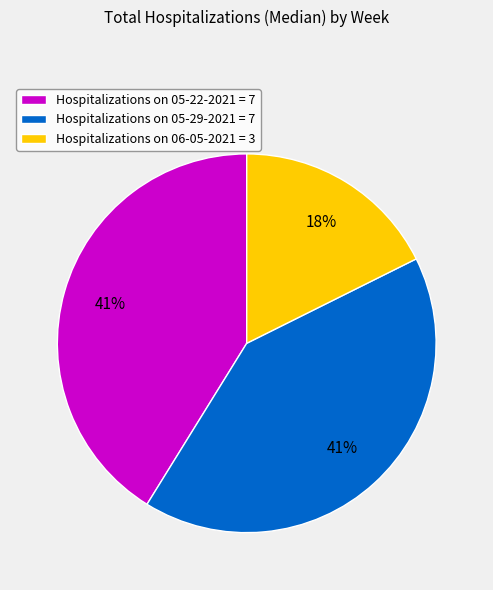

Is the sum of Hospitalizations on 06-05-2021 = 3 and Hospitalizations on 05-29-2021 = 7 greater than half?

Yes